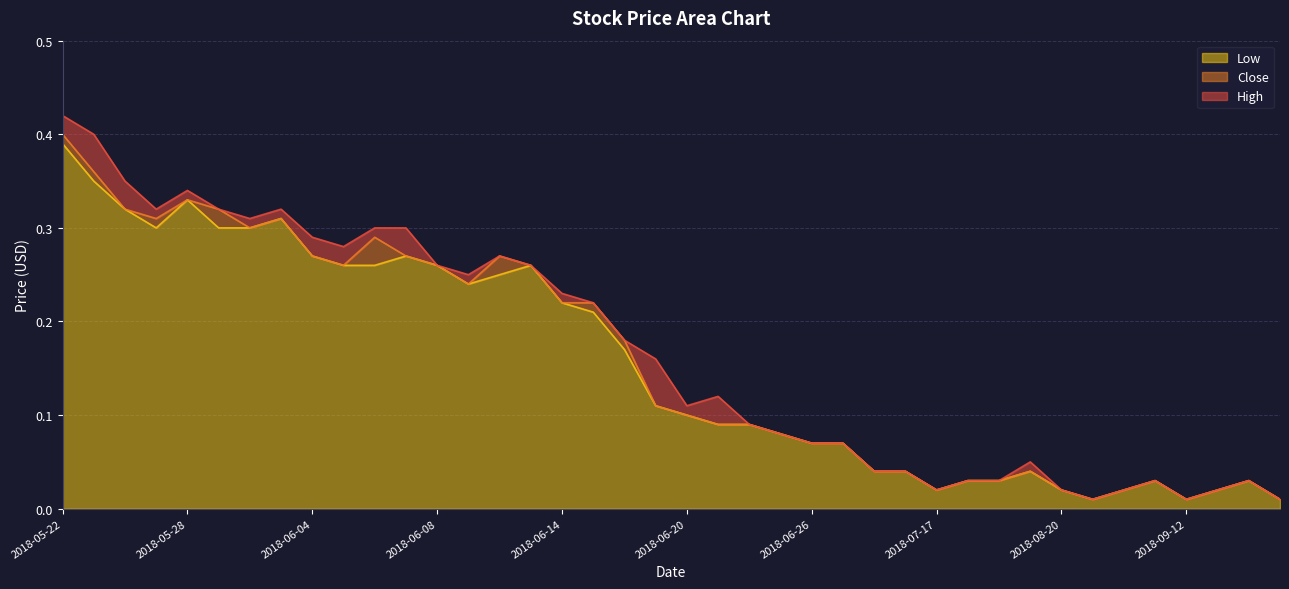

Count the number of data series in this chart.

3